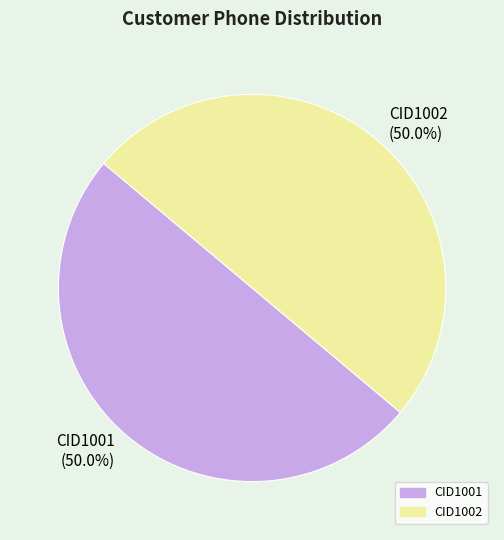

Is it true that CID1001 is 50% of the pie?

True